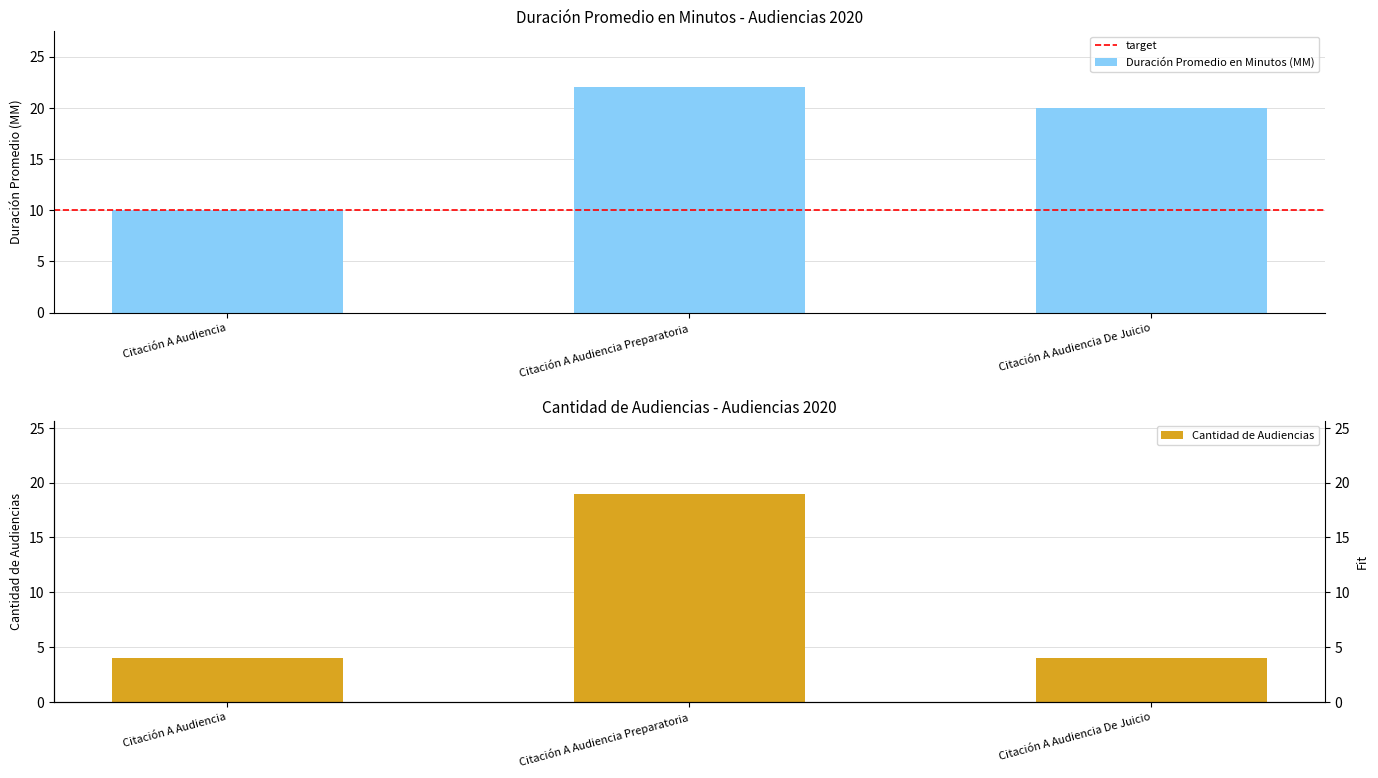

At which category is the sum across all series the highest?

Citación A Audiencia Preparatoria